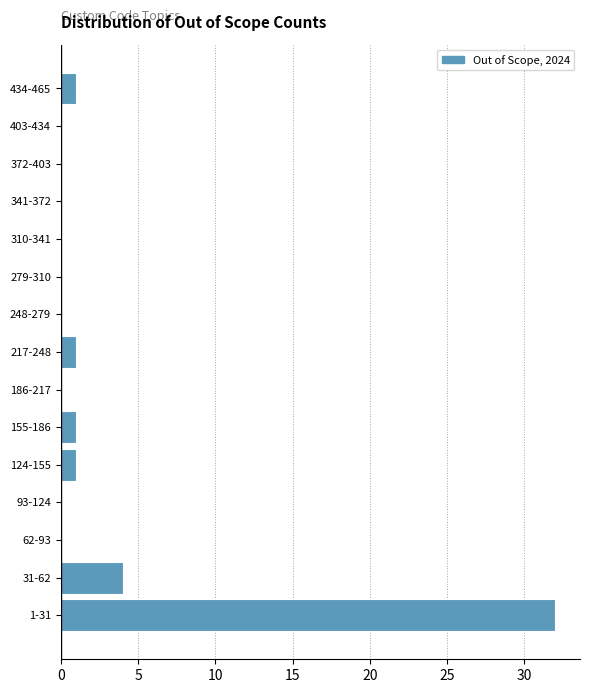

Reading bottom to top, transcribe all the data shown in this chart.

1-31=32	31-62=4	62-93=0	93-124=0	124-155=1	155-186=1	186-217=0	217-248=1	248-279=0	279-310=0	310-341=0	341-372=0	372-403=0	403-434=0	434-465=1